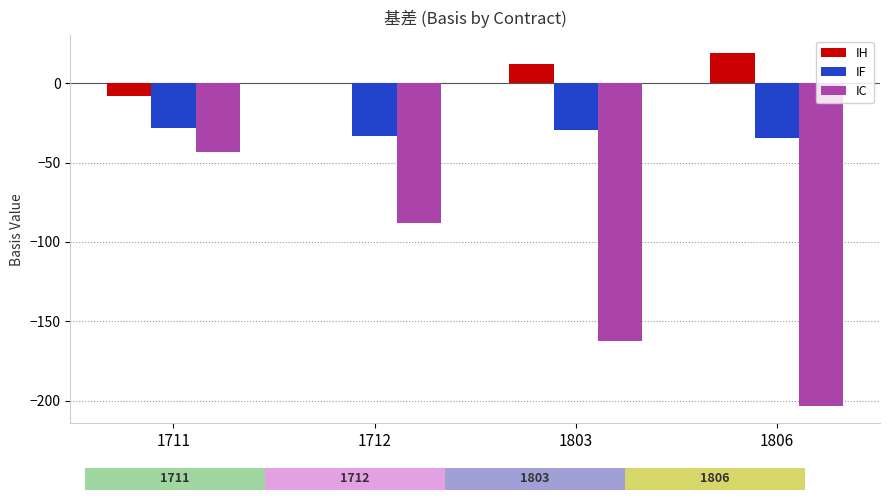

What is the maximum value shown in the chart?

19.1